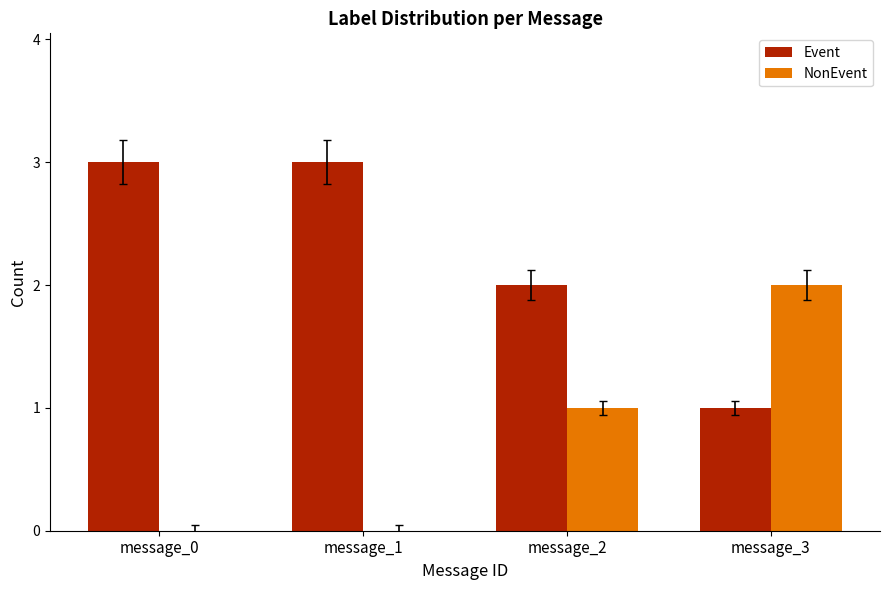

True or false: Event has a value of 3 at message_0.

True